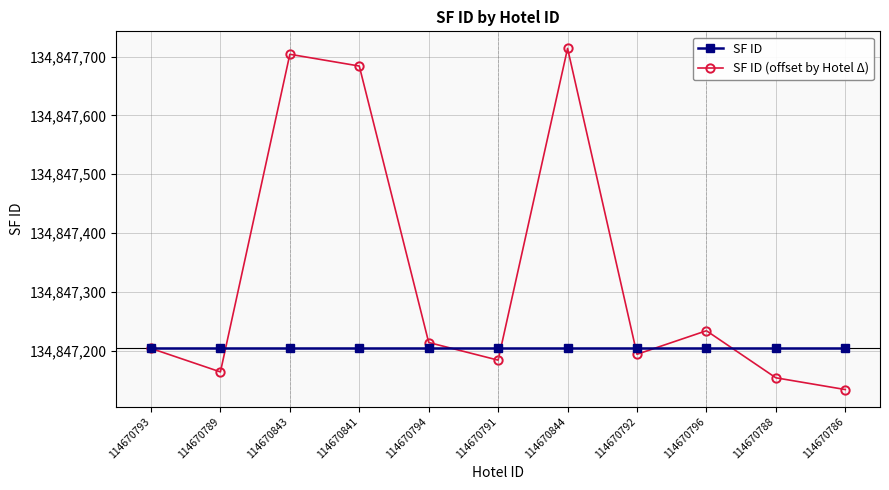

At which label does SF ID (offset by Hotel Δ) reach its peak?

114670844